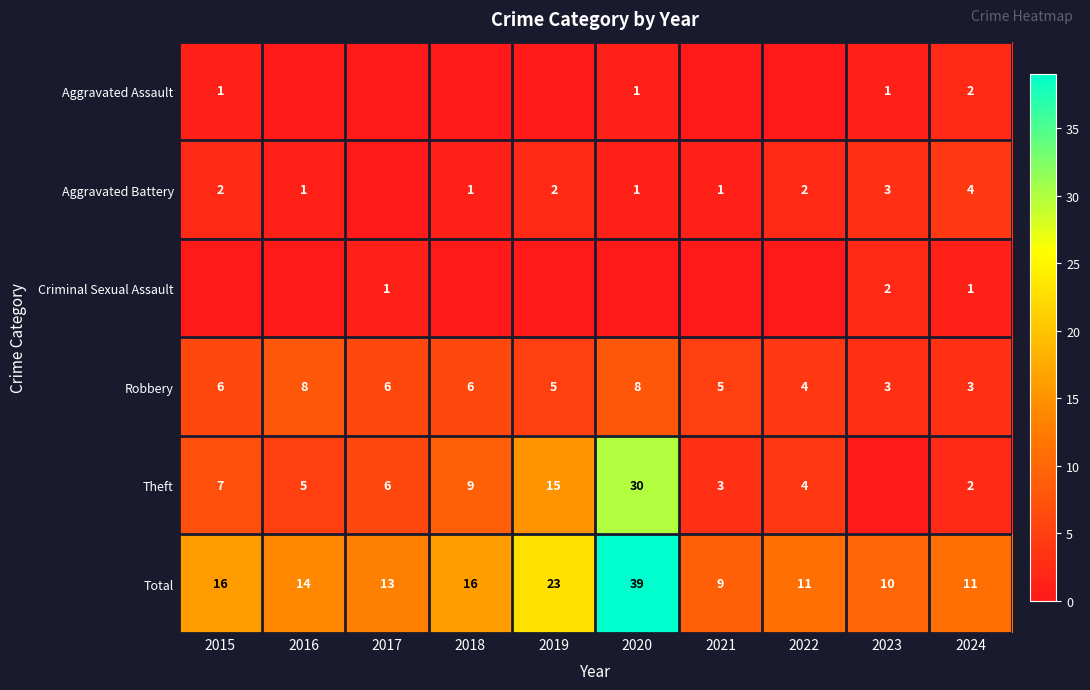

Is the value of Aggravated Assault at 2020 greater than the value of Total at 2015?

No